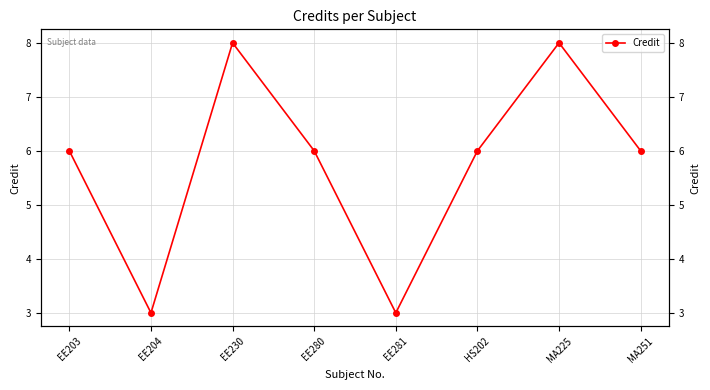

How many points are higher than both their immediate neighbors (excluding endpoints)?

2